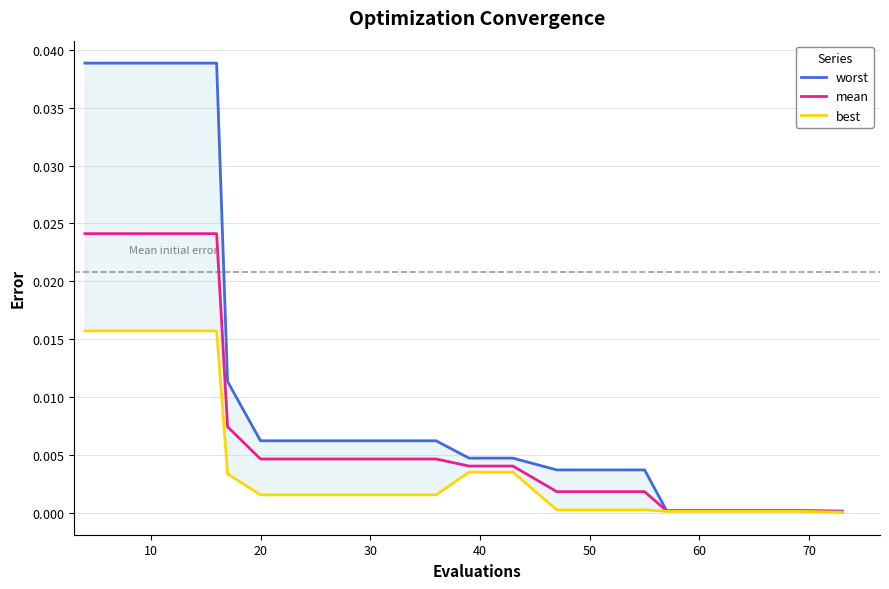

True or false: mean has more than 0 points higher than both neighbors.

False